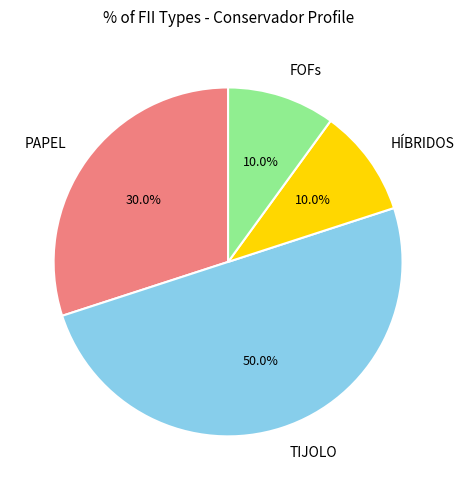

Combined, do TIJOLO and HÍBRIDOS account for over 50%?

Yes